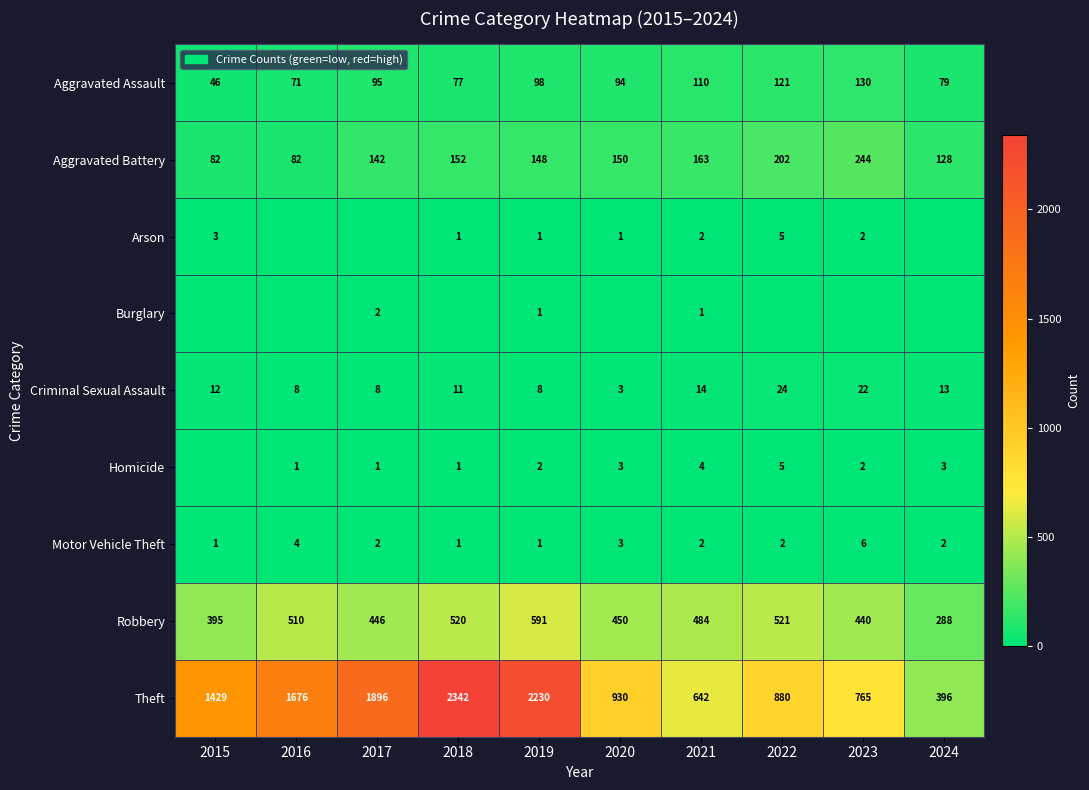

What is the difference between the highest and lowest values at 2021?

641